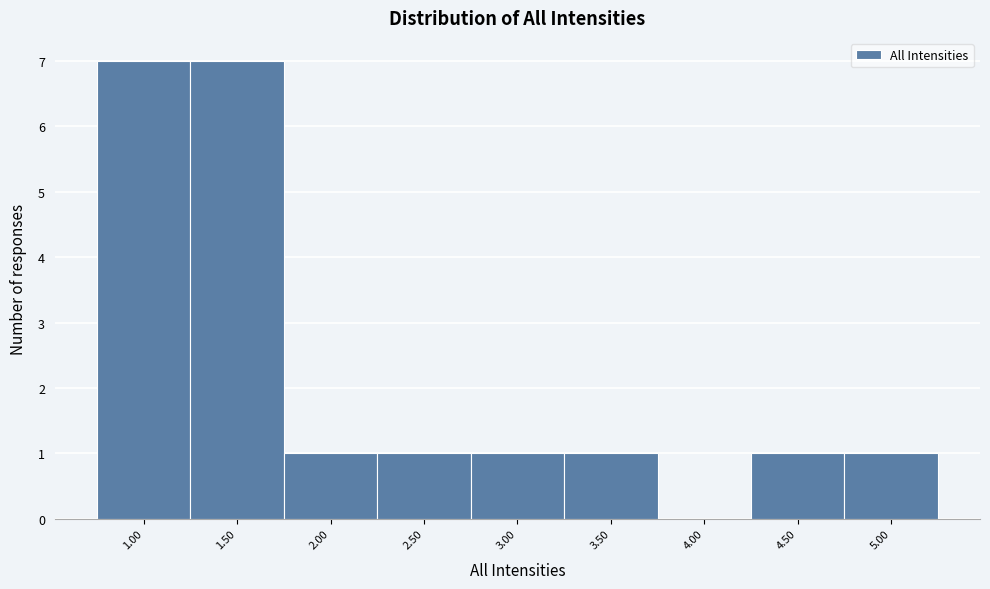

Reading left to right, list every bar in this chart as the range it spans on the x-axis followed by its height. The values are not printed on the chart, so give them approximately, as read against the axis.

0.75 to 1.25: 7
1.25 to 1.75: 7
1.75 to 2.25: 1
2.25 to 2.75: 1
2.75 to 3.25: 1
3.25 to 3.75: 1
3.75 to 4.25: 0
4.25 to 4.75: 1
4.75 to 5.25: 1